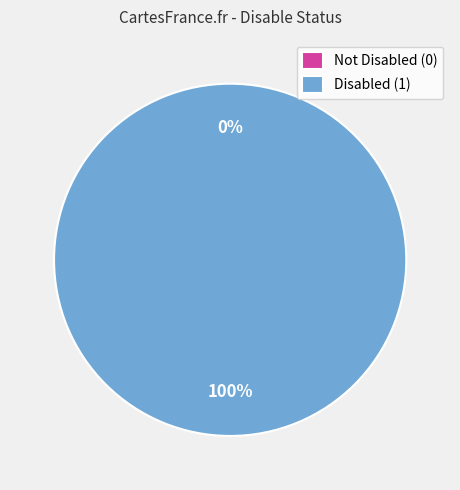

To the nearest percent, what is the difference between the largest and smallest slice percentages?

100%